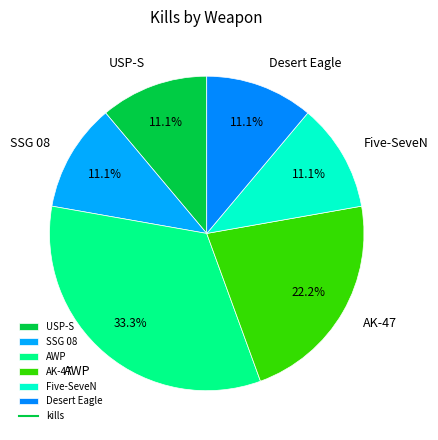

How many segments does this pie chart have?

6